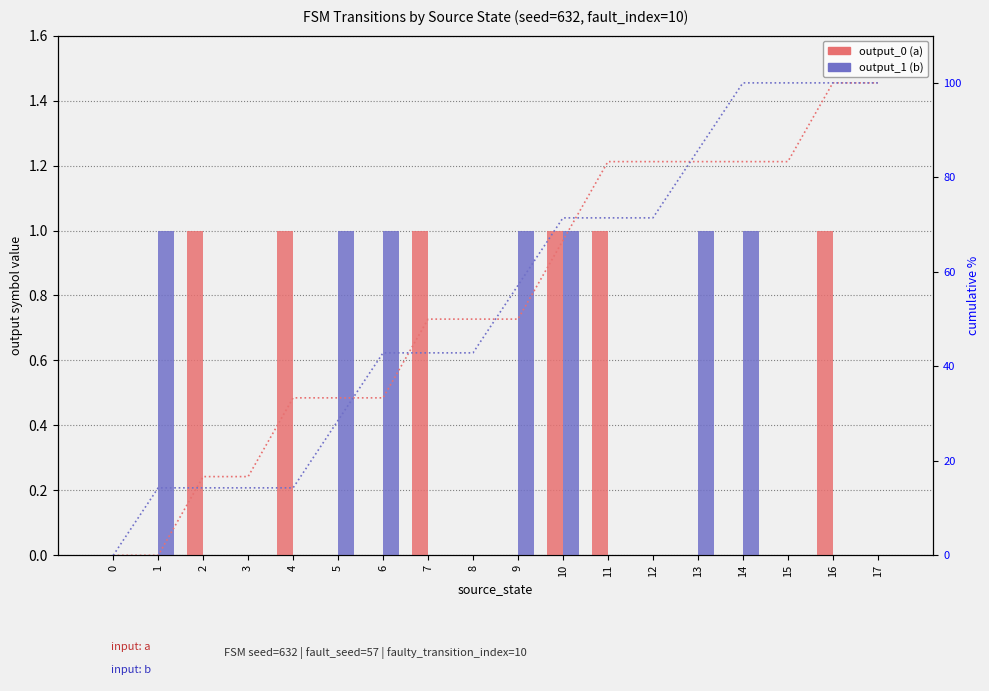

Is it true that cum% output_0 (a) equals 83.3 at 13?

True